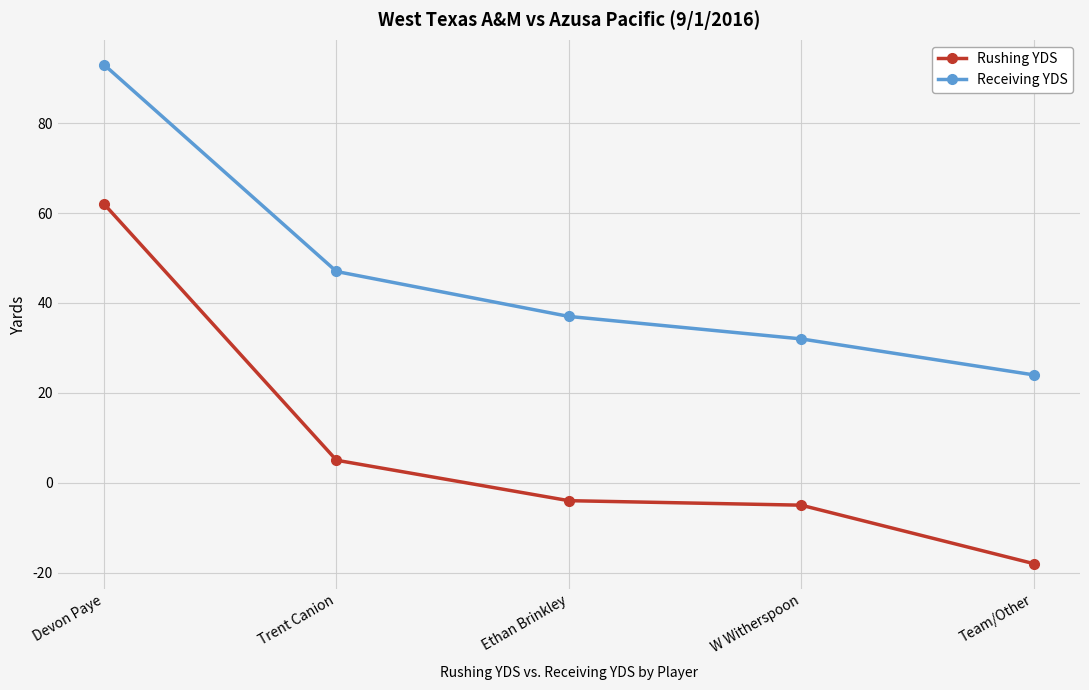

What is the label of the 2nd point from the right?

W Witherspoon